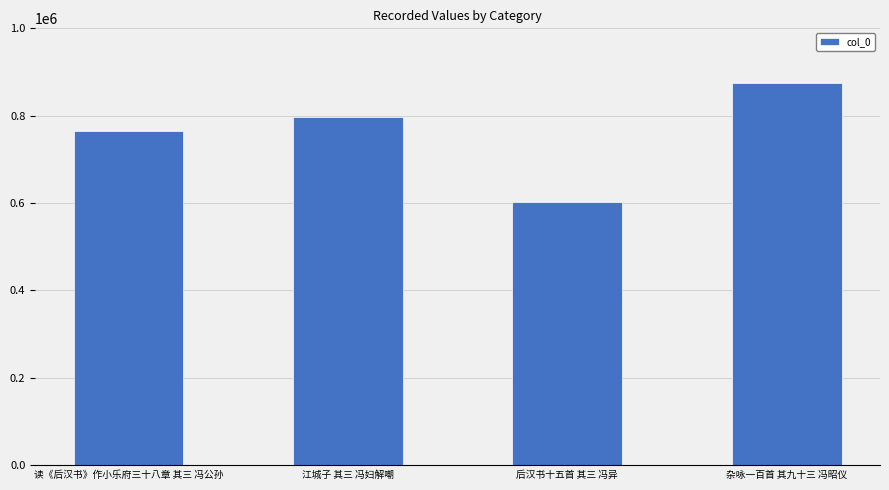

Which category has the highest value across all series?

杂咏一百首 其九十三 冯昭仪